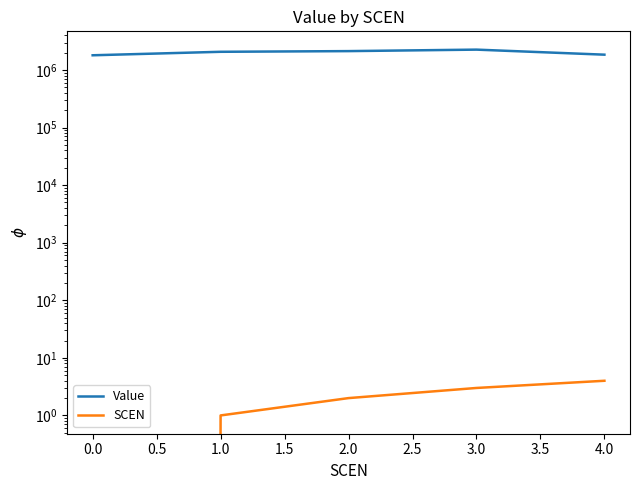

How many positive values does the SCEN series have?

4